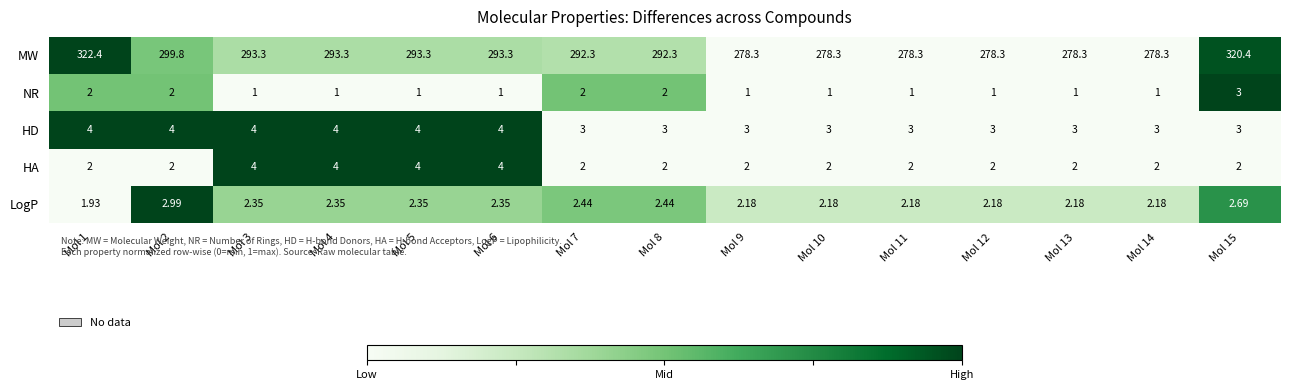

Which series has the largest total across all categories?

MW